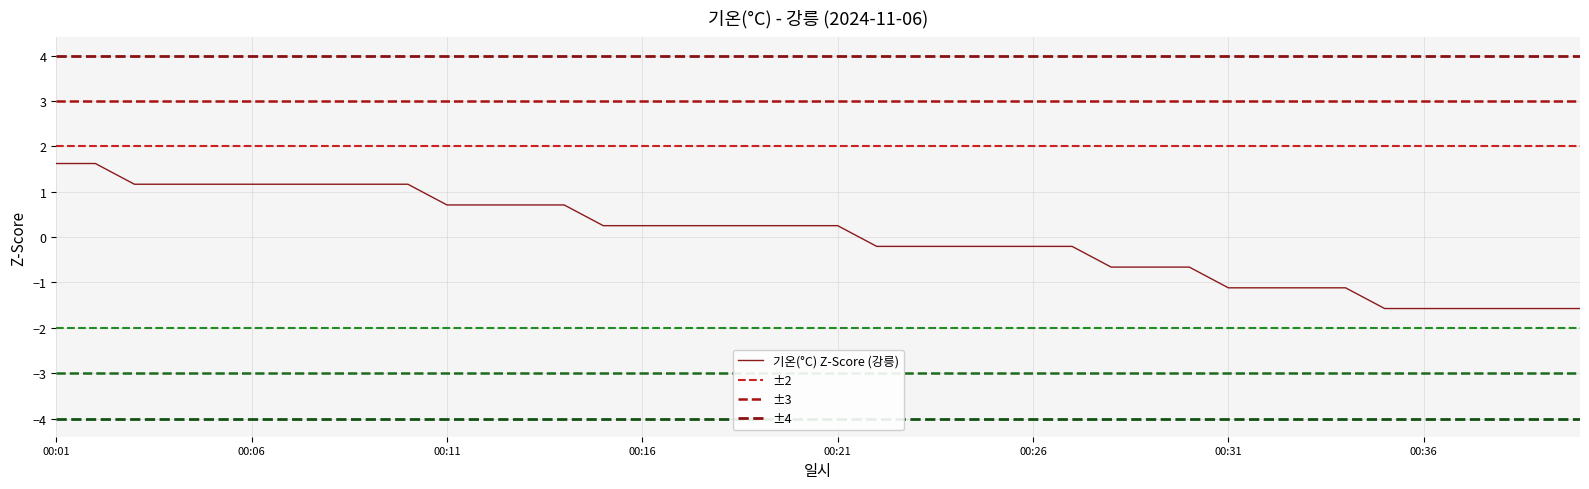

What is the value of the 11th point from the left?

0.7